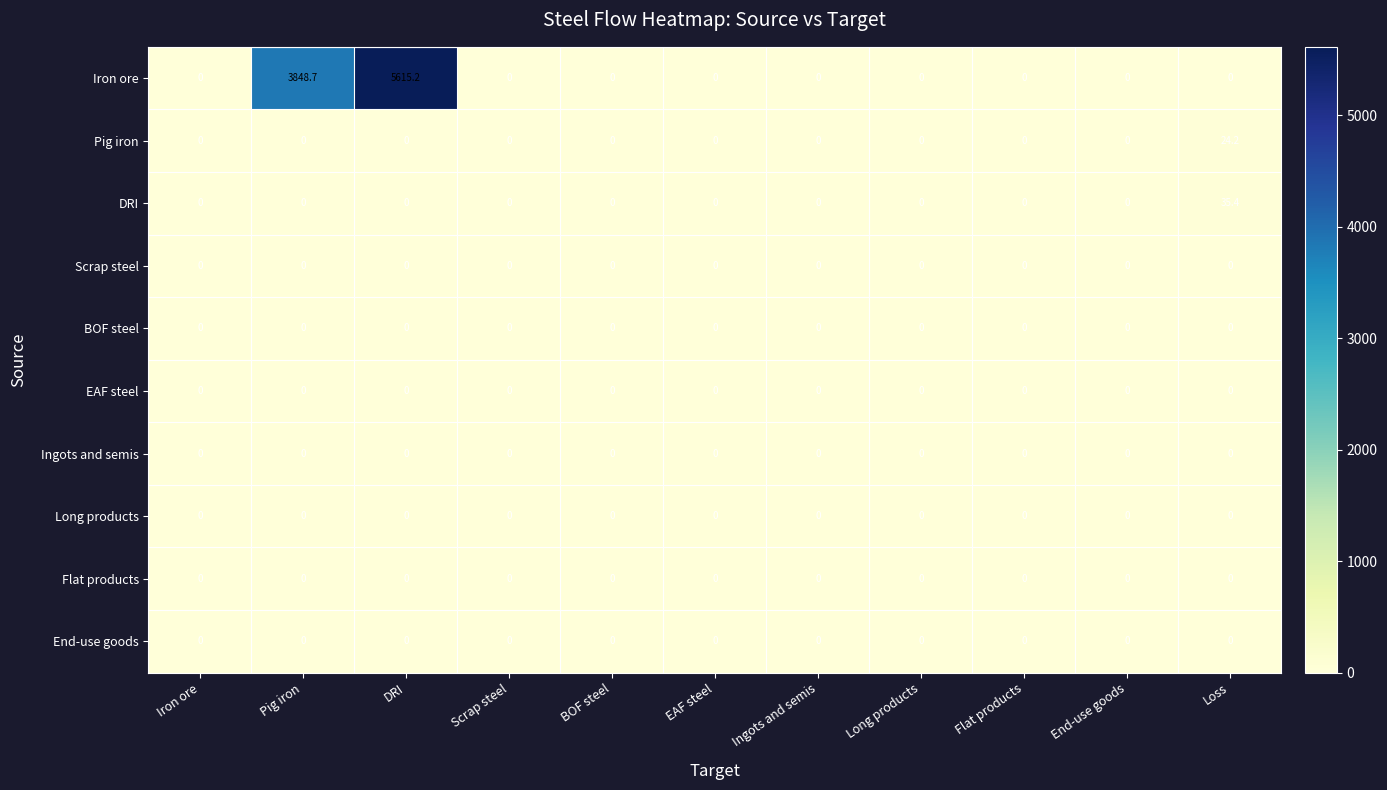

What is the greatest value displayed?

5615.2